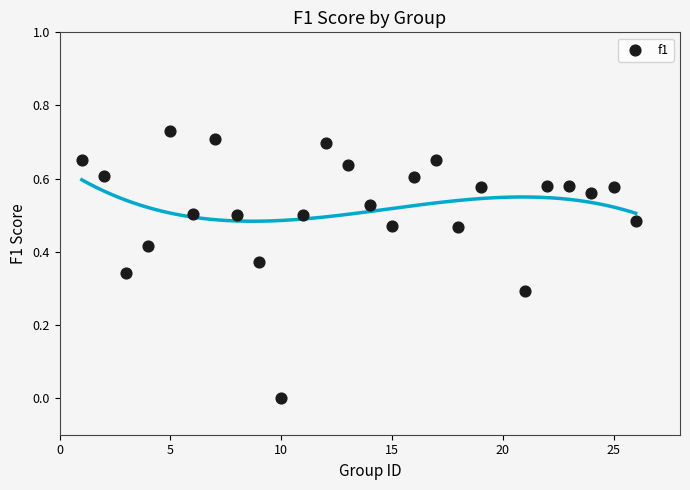

What is the range of X values (max minus min)?

25.0